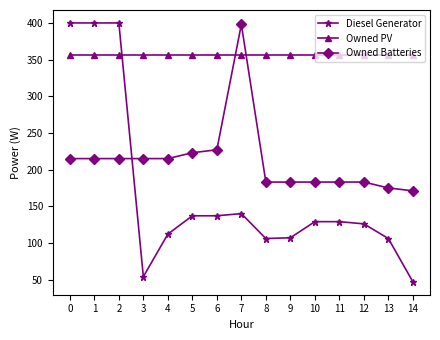

True or false: Owned Batteries has a value of 296 at 5.

False